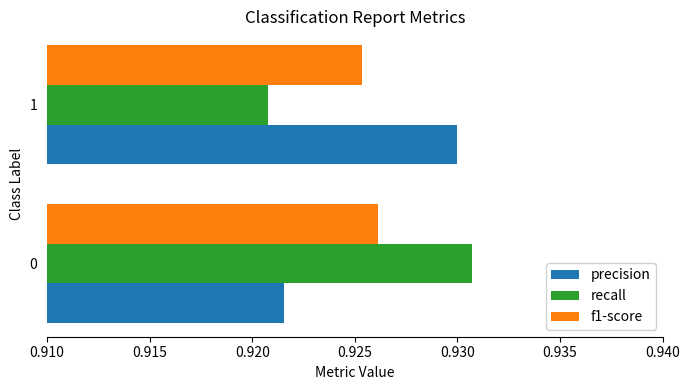

The f1-score series shows 0.3 at 0. True or false?

False